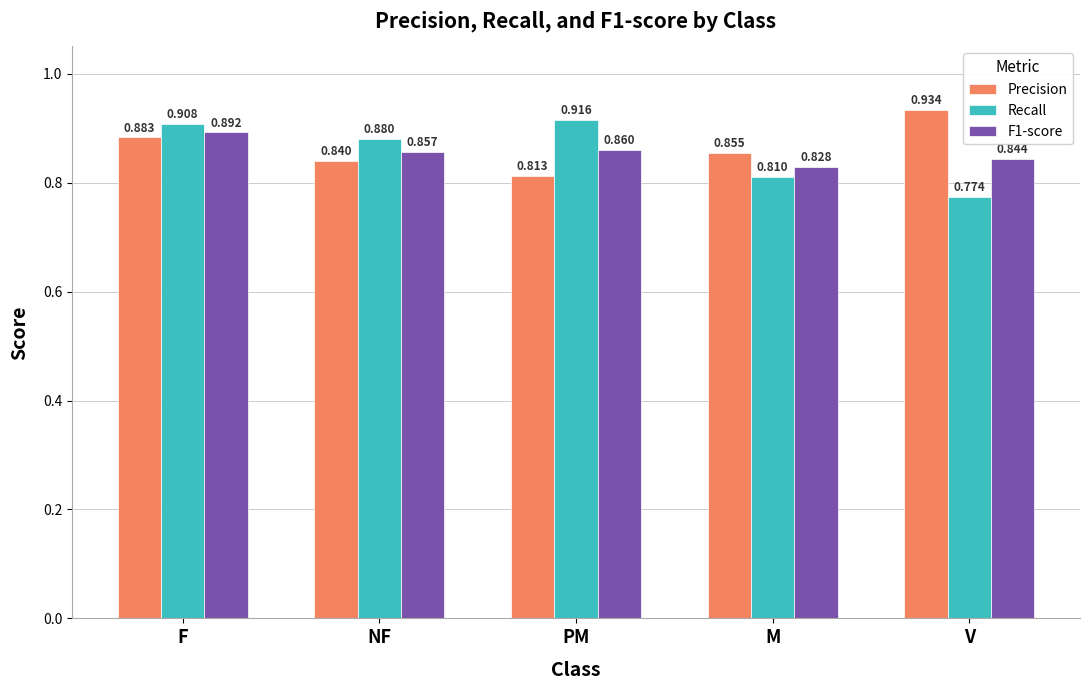

At which category is the sum across all series the highest?

F